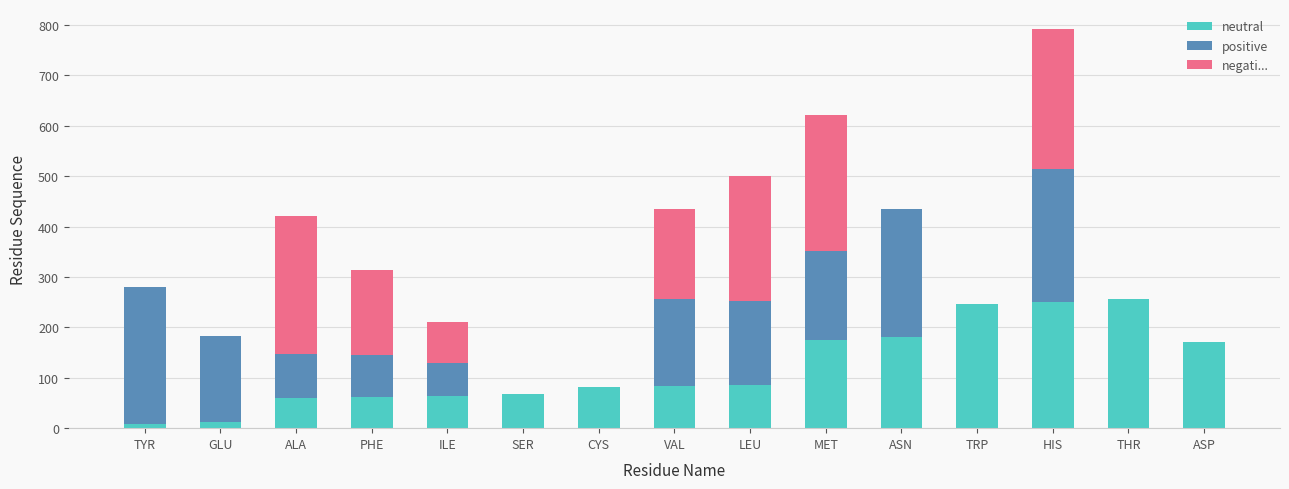

True or false: neutral has a value of 24 at PHE.

False